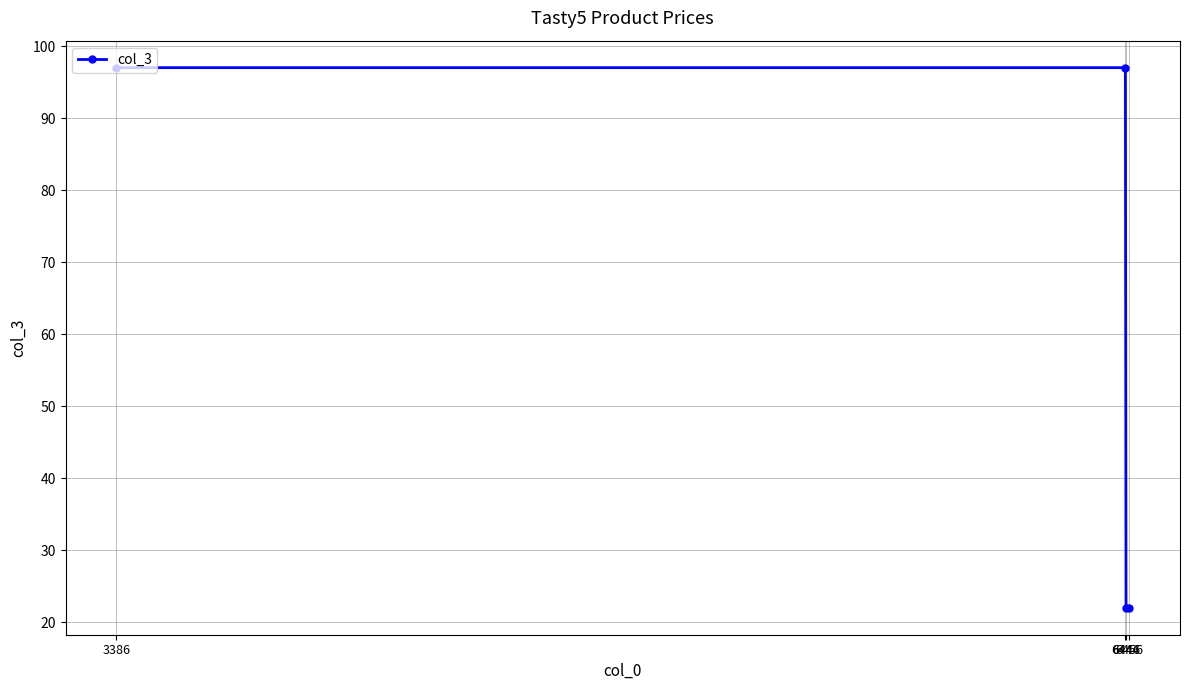

What is the value of the 4th point from the left?

22